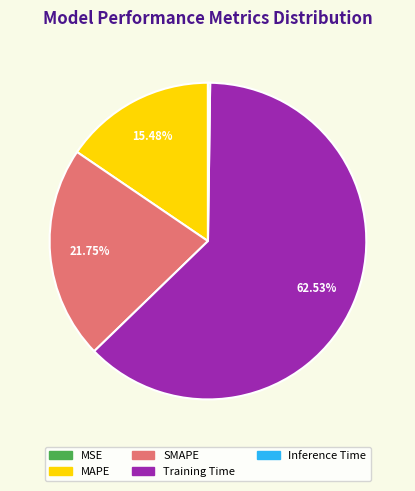

Does any single category account for the majority?

Yes